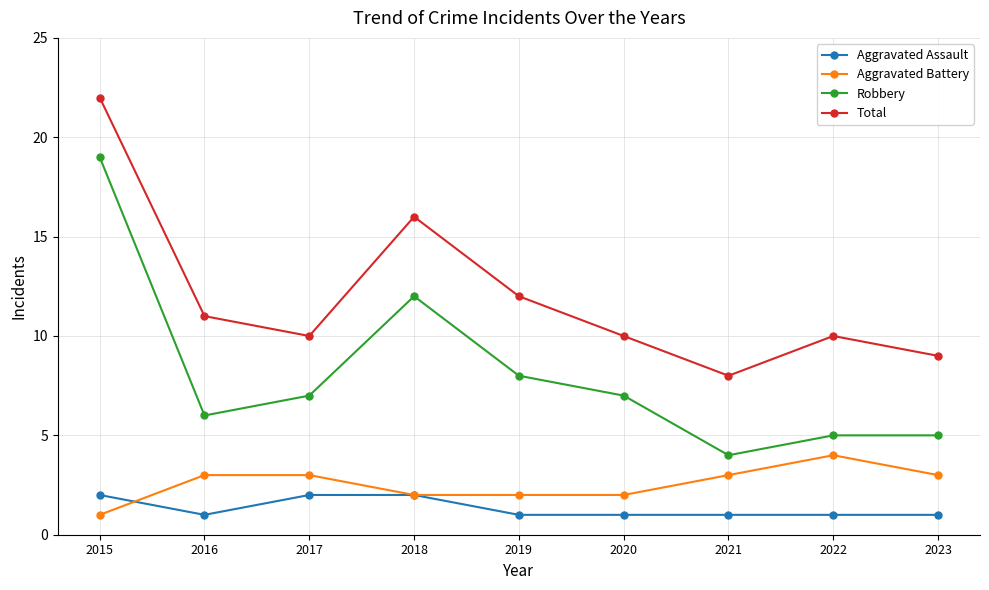

True or false: Aggravated Battery and Robbery intersect in this chart.

False